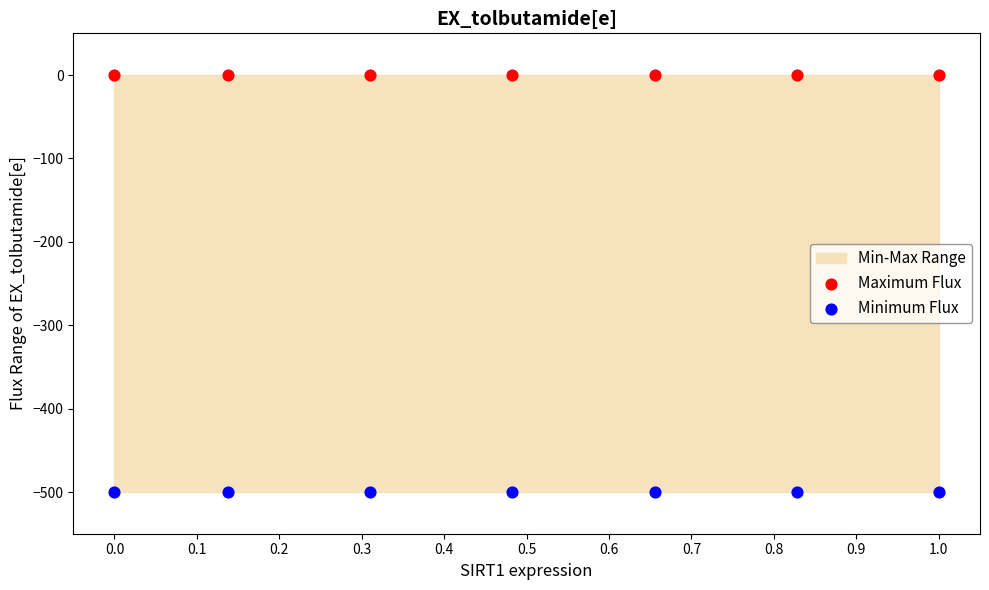

Which series contains the lowest Y value?

Minimum Flux